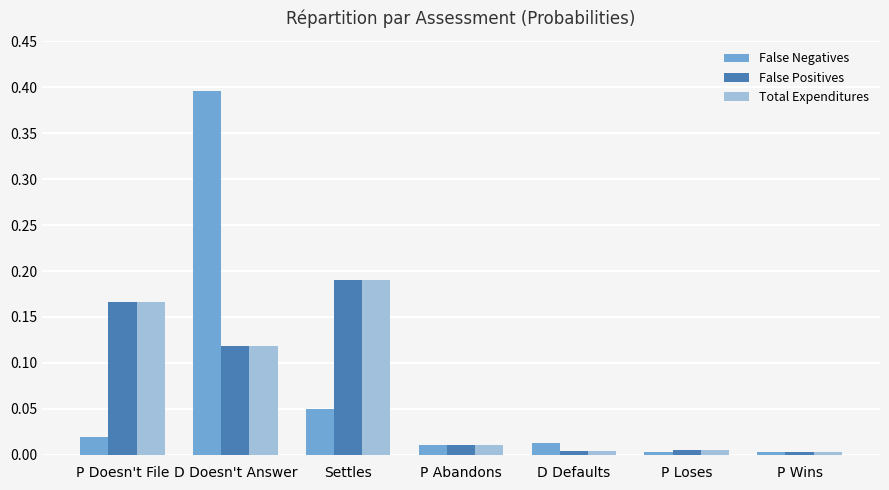

At how many categories does at least one series exceed 0?

7